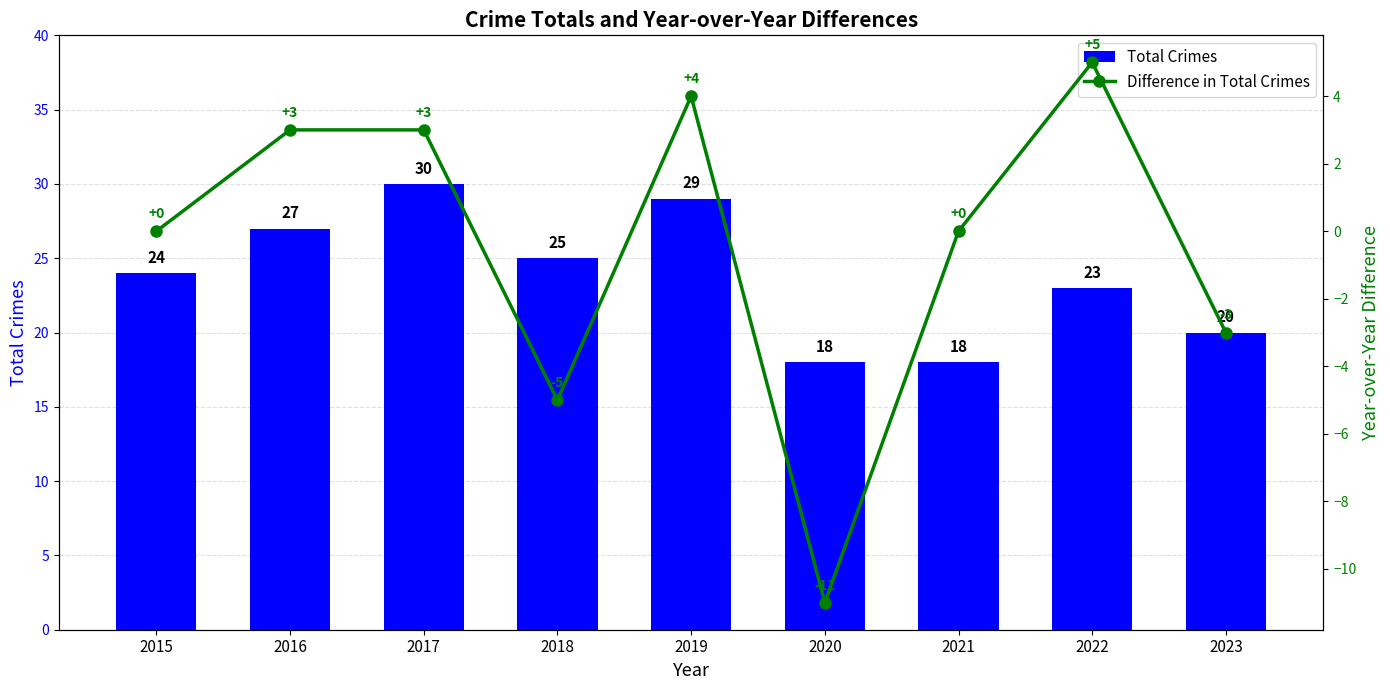

At which label does Difference in Total Crimes first exceed 0?

2016